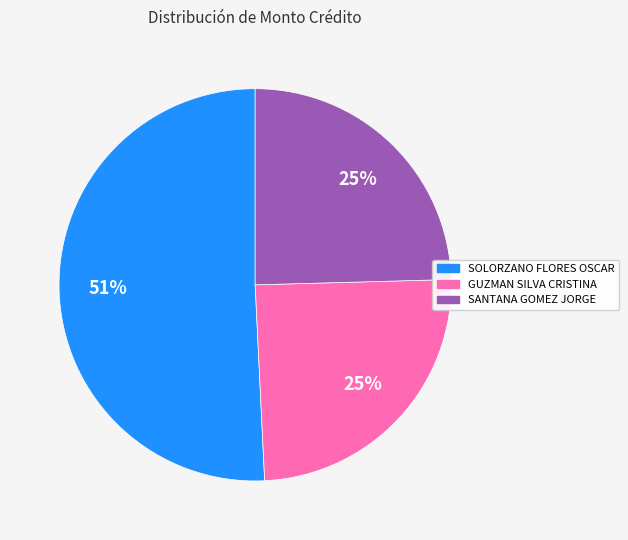

Count the number of slices in the pie.

3